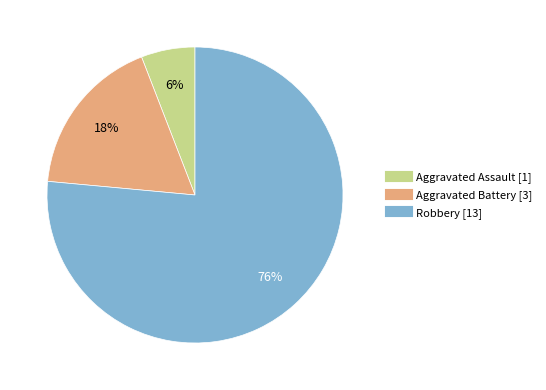

True or false: Aggravated Battery accounts for 30% of the total.

False